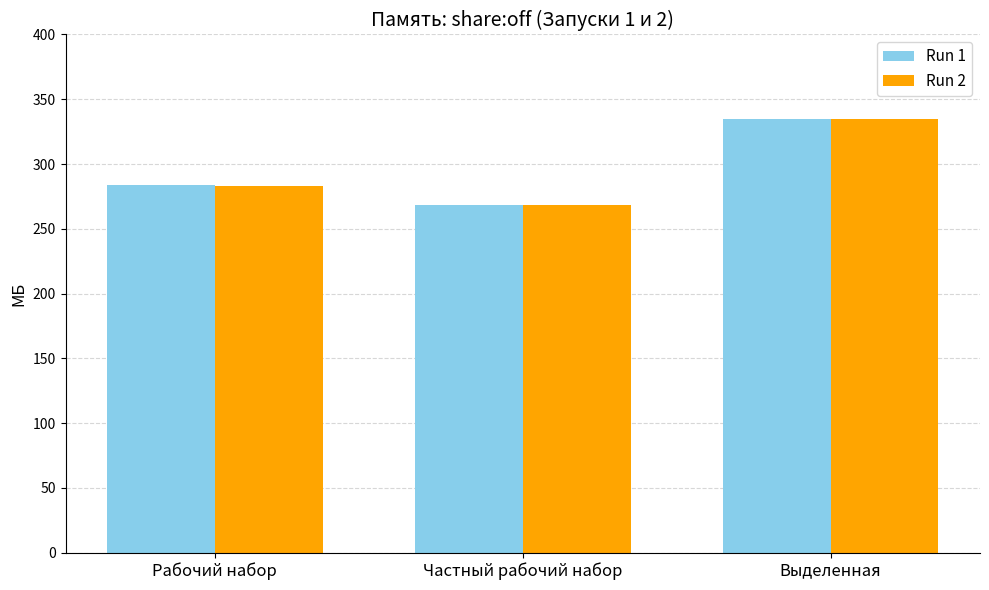

How many Run 1 values are between 268 and 335?

3